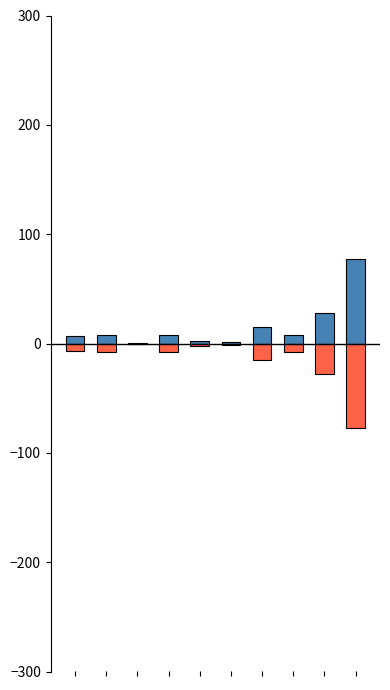

What is the maximum value for Positive?

77.0